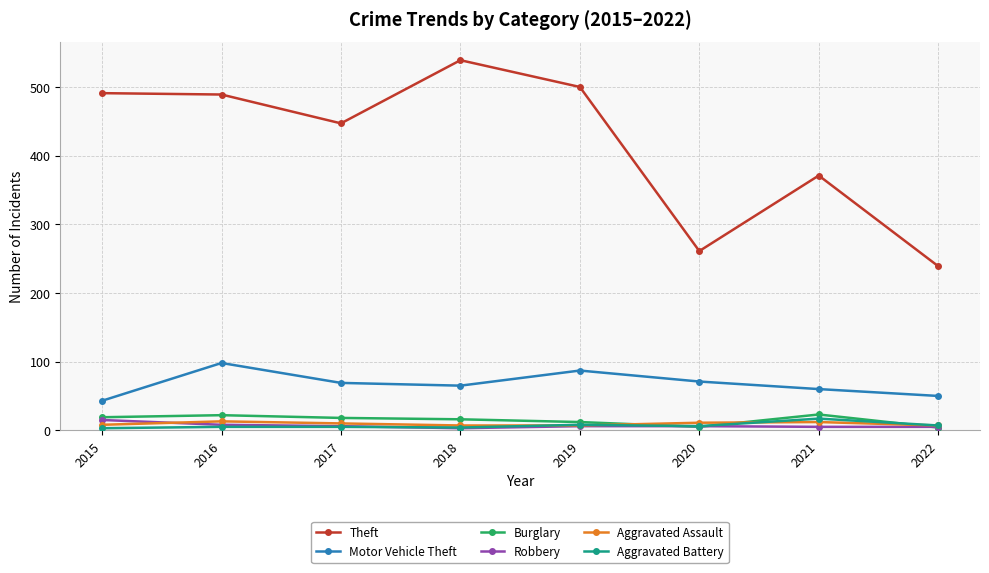

The Aggravated Assault series shows 7 at 2019. True or false?

True